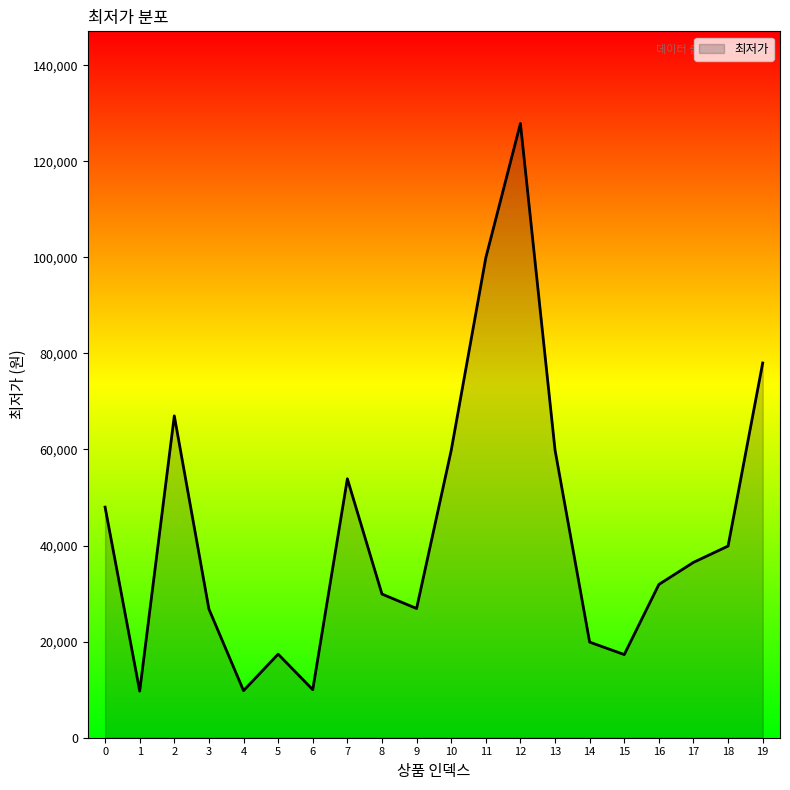

What is the change in value from 6 to 19?

+68000